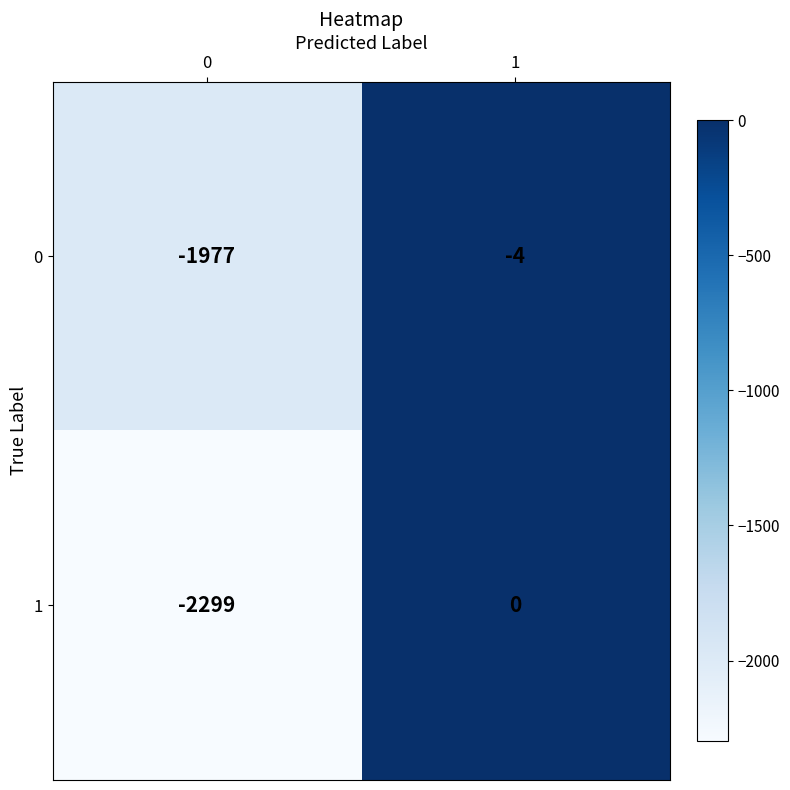

What is the approximate value of 0 at 1?

-4